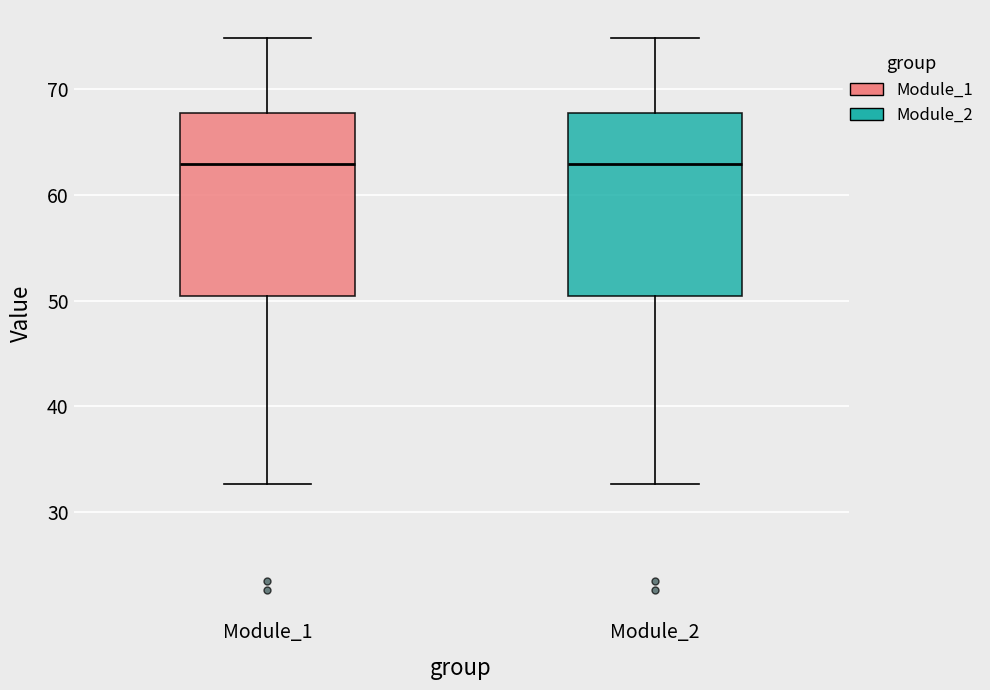

Reading left to right, read every box against the y-axis: the position of its median line, the range the box covers, and the ends of its whiskers. The values are not printed on the chart, so give them approximately, as read against the axis.

Module_1: median 63, box 50 to 68, whiskers 33 to 75
Module_2: median 63, box 50 to 68, whiskers 33 to 75